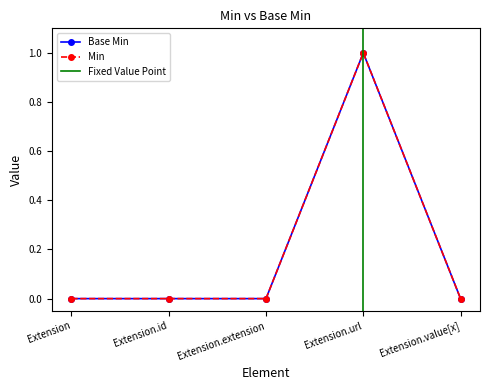

How many interior local peaks does the Min series have?

1